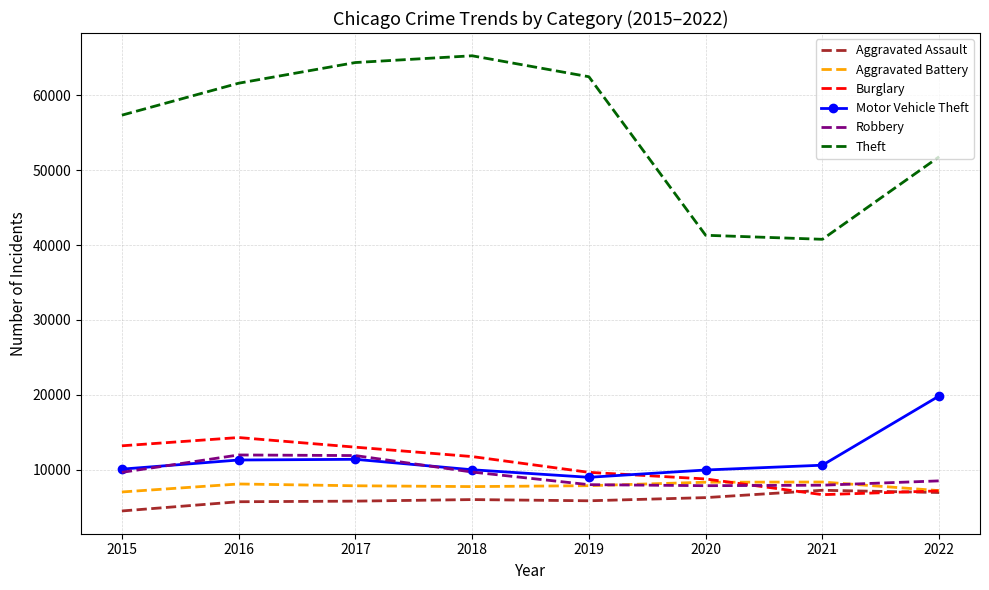

Is the value of Robbery at 2017 greater than the value of Aggravated Battery at 2022?

Yes